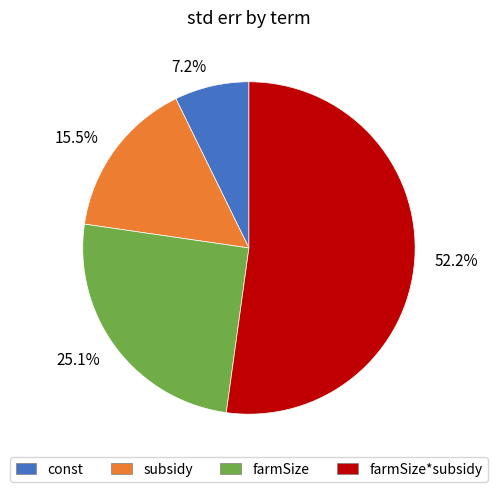

Does any single category account for the majority?

Yes